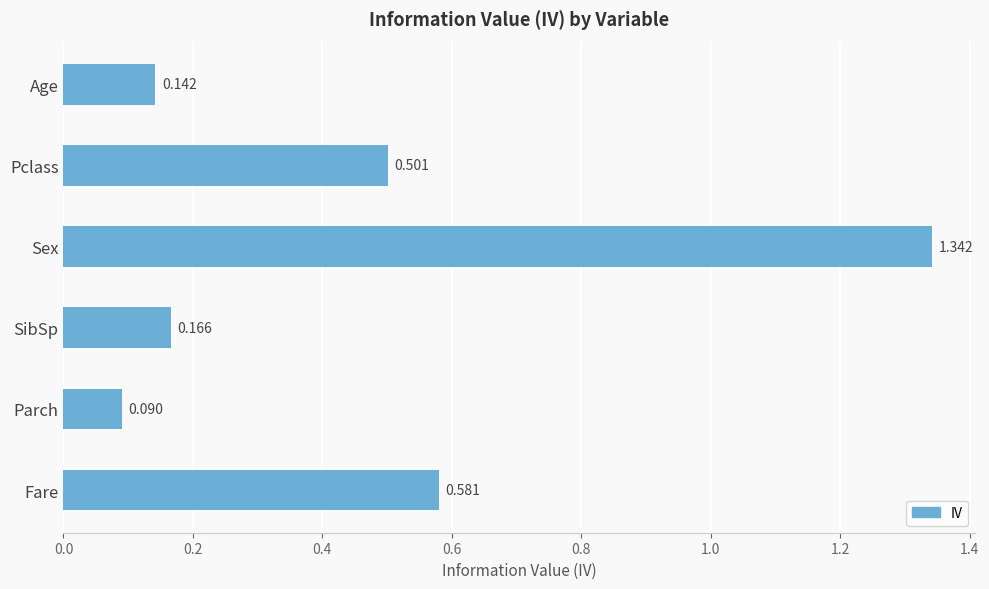

Rank the categories by value from lowest to highest.

Parch, Age, SibSp, Pclass, Fare, Sex